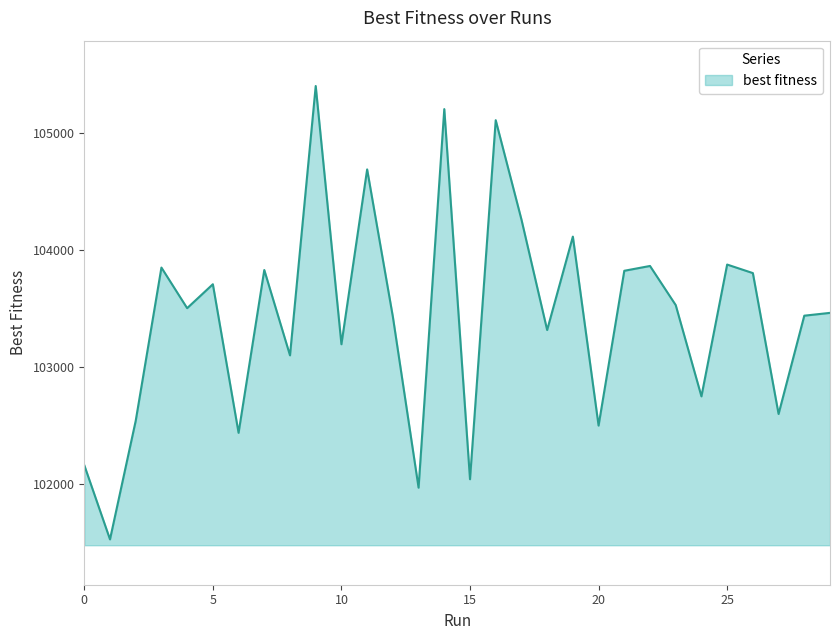

What is the smallest value displayed?

101526.5